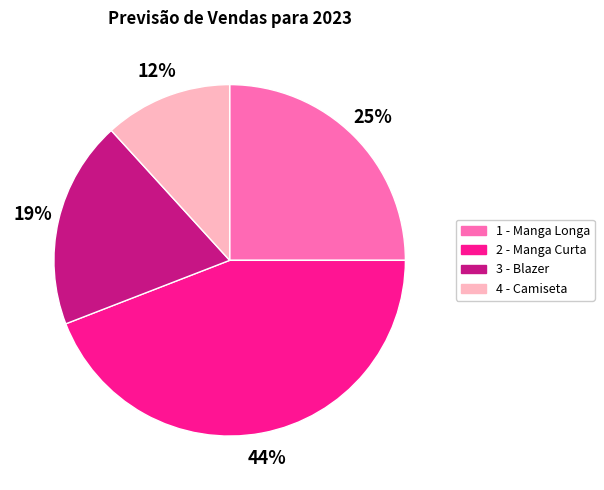

To the nearest percent, what percentage of the pie is 4 - Camiseta?

12%